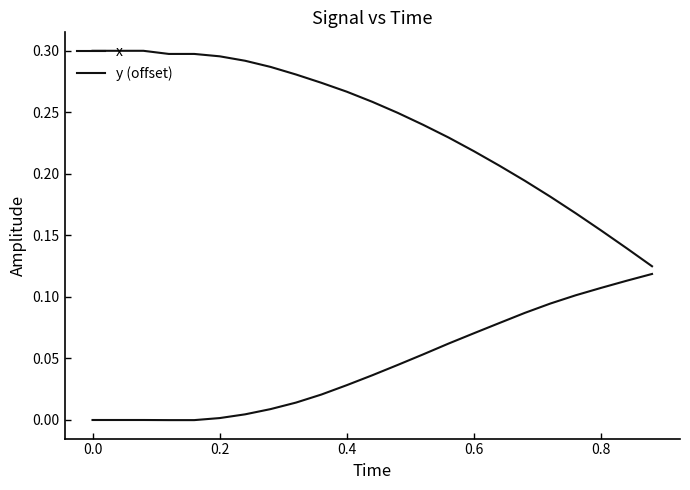

True or false: y (offset) and x intersect in this chart.

False